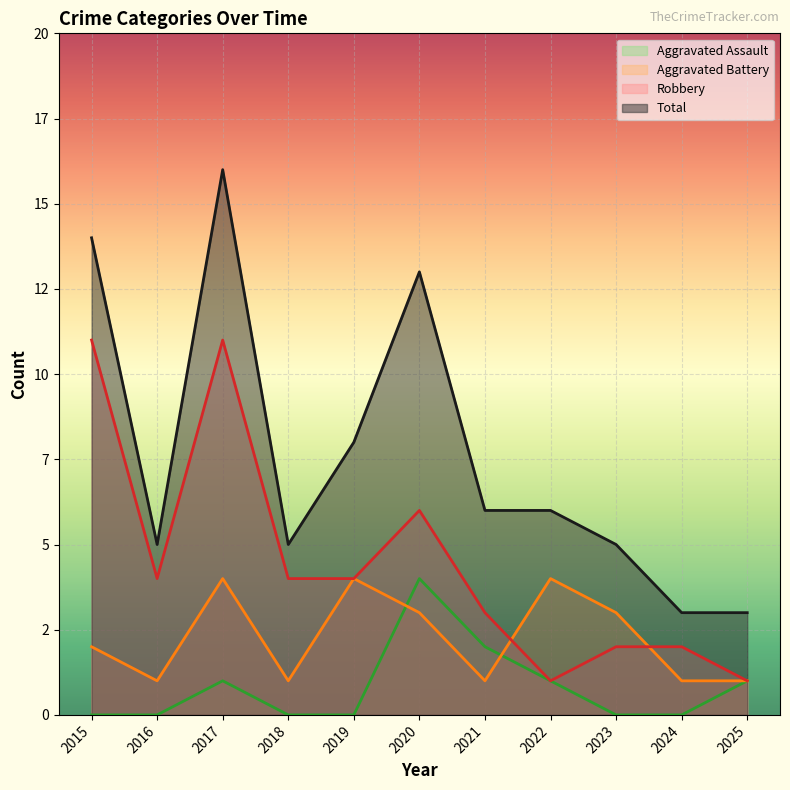

True or false: Total and Aggravated Battery cross at least once.

False